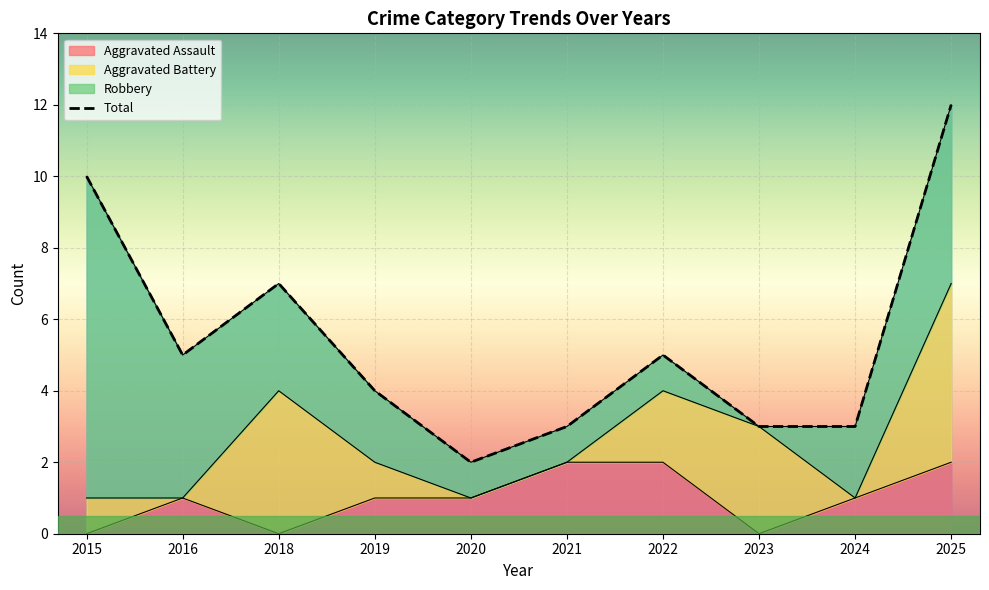

What value does the Aggravated Assault series have at 2024?

1